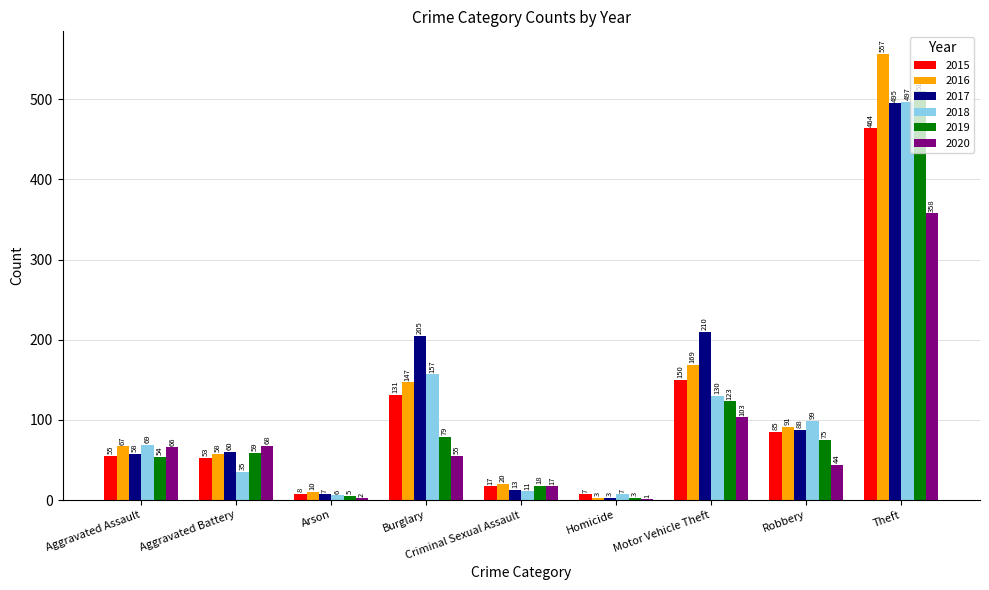

Read the 2017 value at Aggravated Battery, to the nearest 10.

60